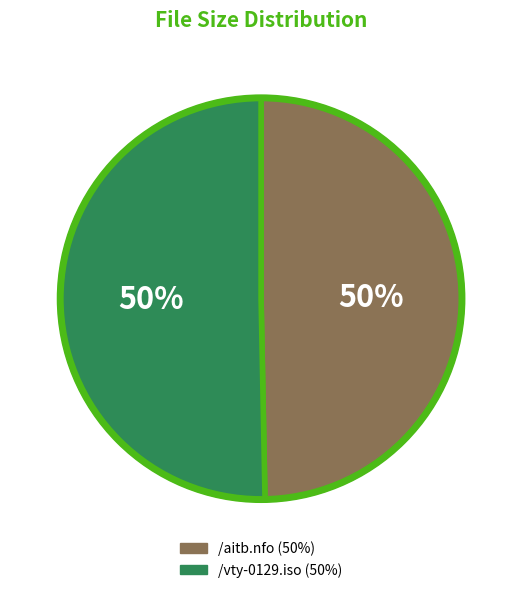

To the nearest percent, what is the combined percentage of /vty-0129.iso and /aitb.nfo?

100%